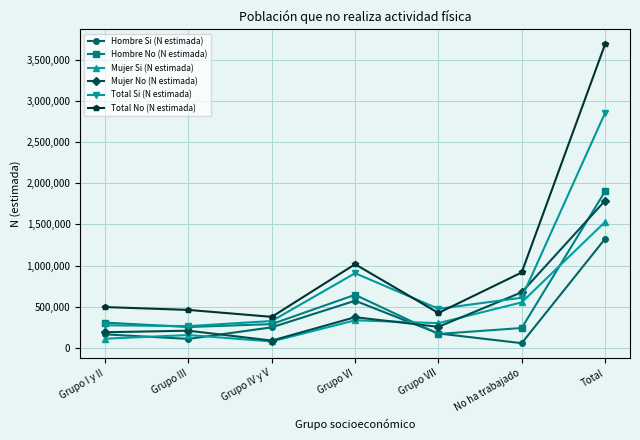

Which series ends up on top after the final intersection of Mujer Si (N estimada) and Hombre No (N estimada)?

Hombre No (N estimada)